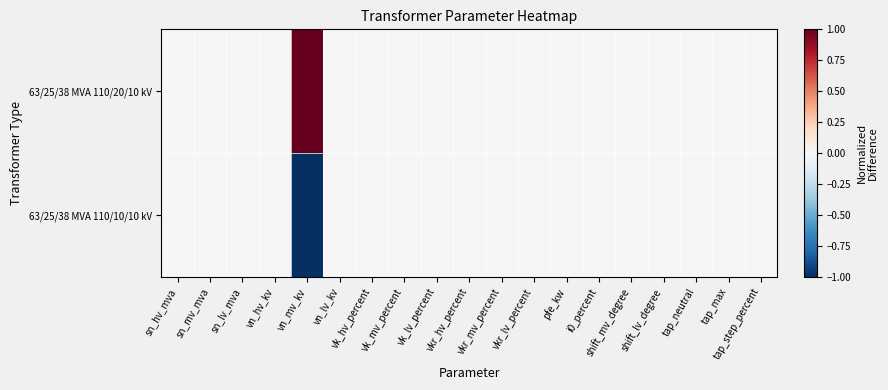

Which series changed the most between vn_lv_kv and i0_percent?

63/25/38 MVA 110/20/10 kV